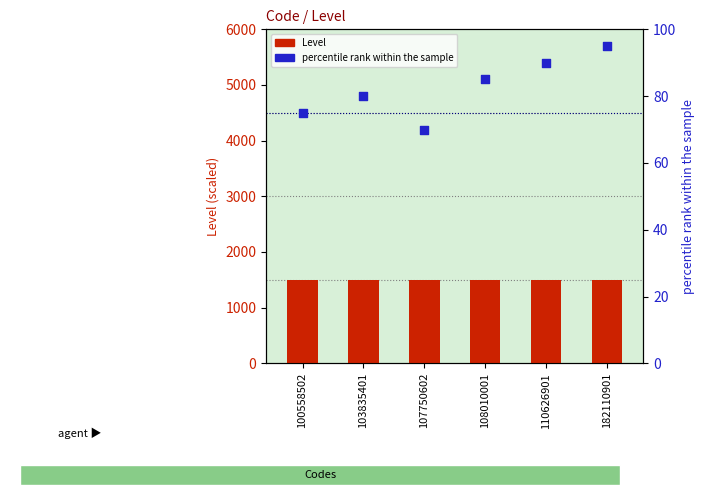

Which series contains the lowest Y value?

percentile rank within the sample